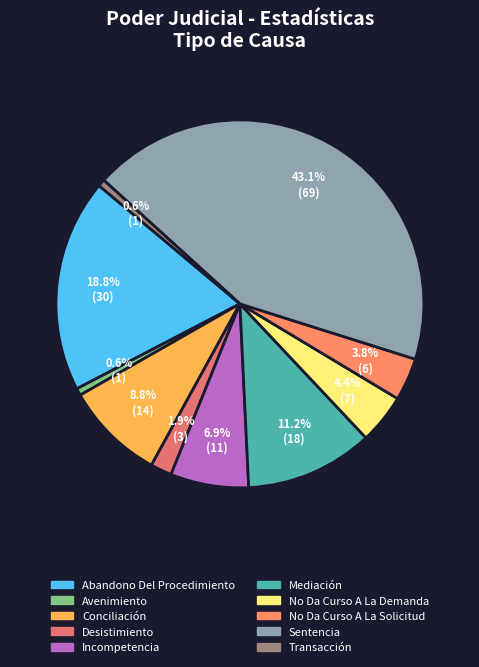

To the nearest percent, what portion does Avenimiento represent?

1%